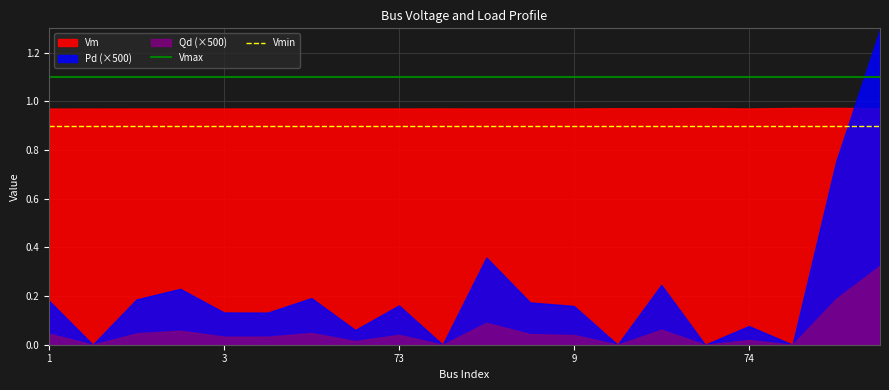

Where is Vmax nearest to the value 1?

1